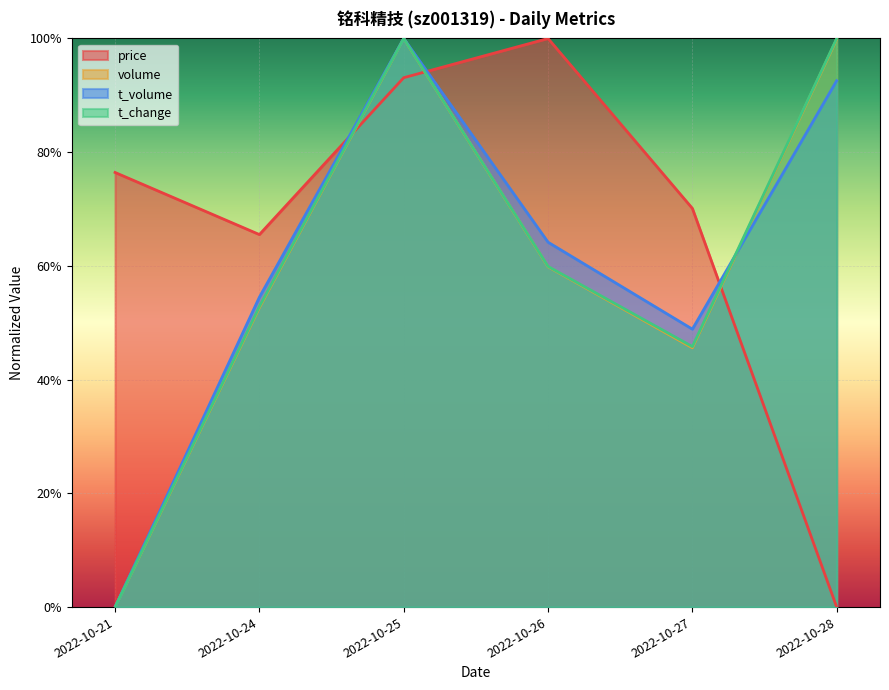

What are all the series names shown in the legend?

price, volume, t_volume, t_change